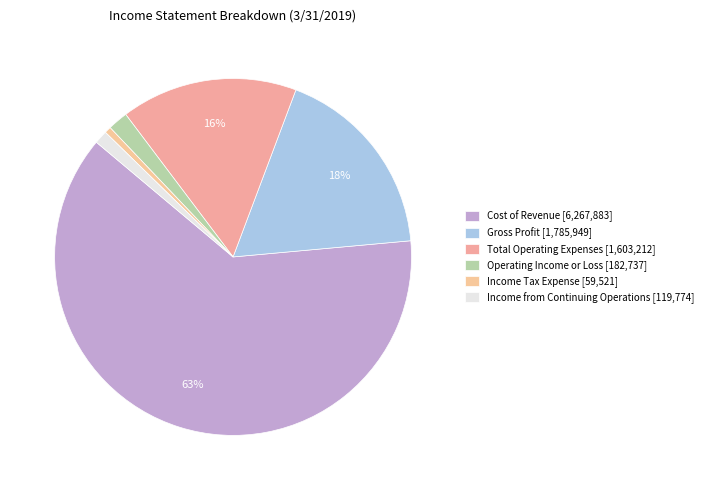

Count the number of slices in the pie.

6